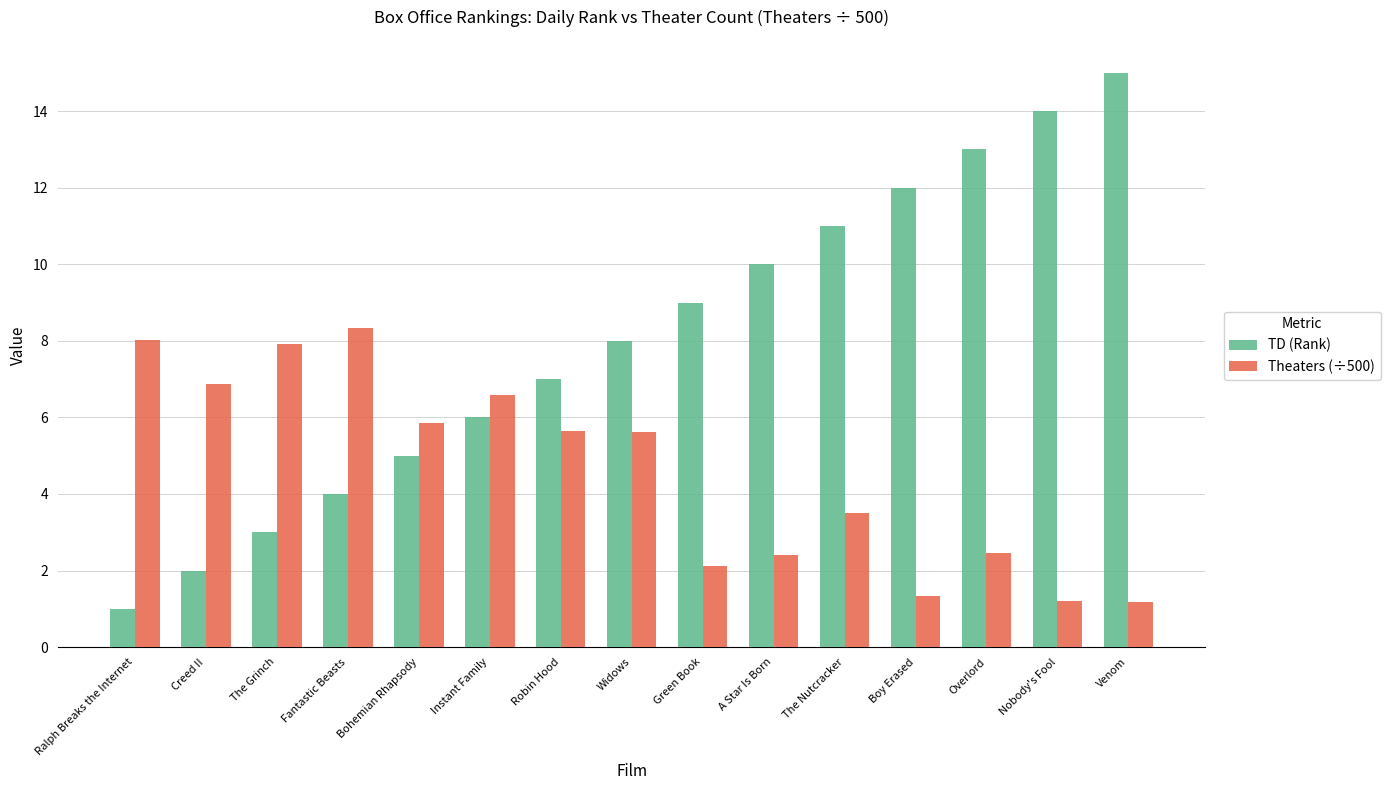

What is the smallest value displayed?

1.0